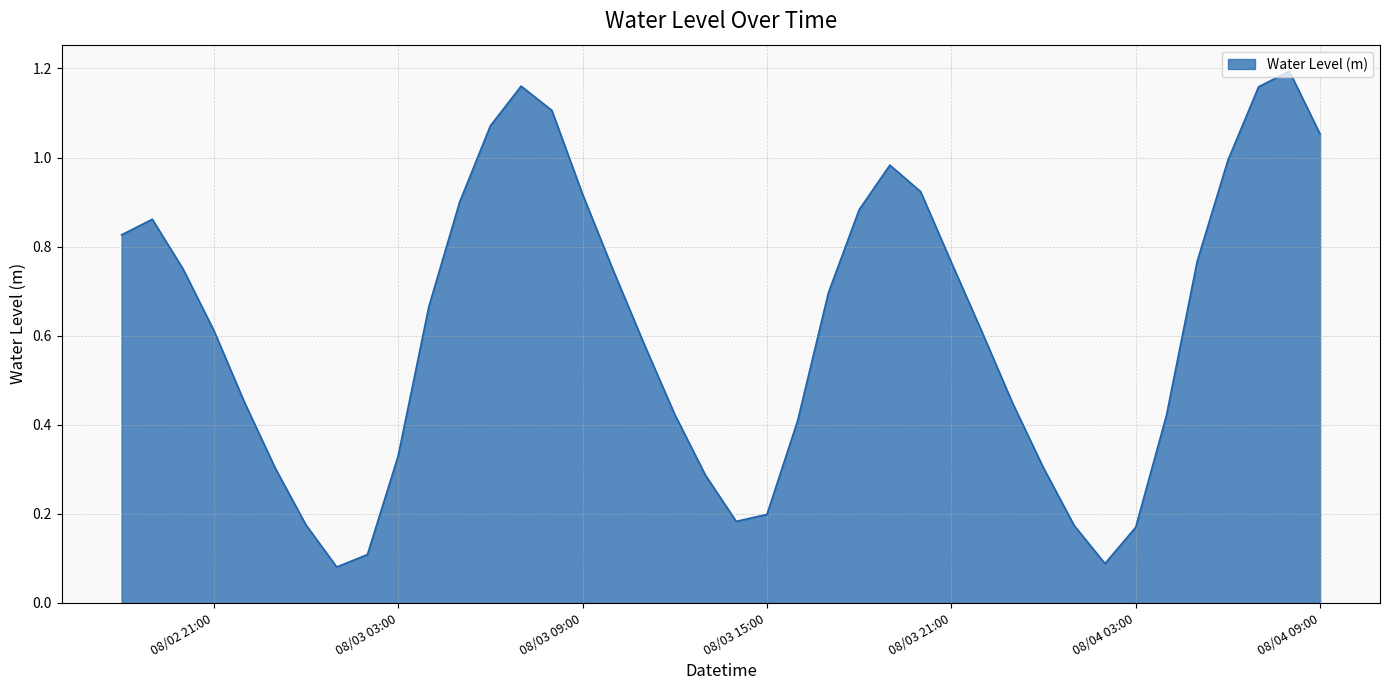

What is the maximum value shown in the chart?

1.2